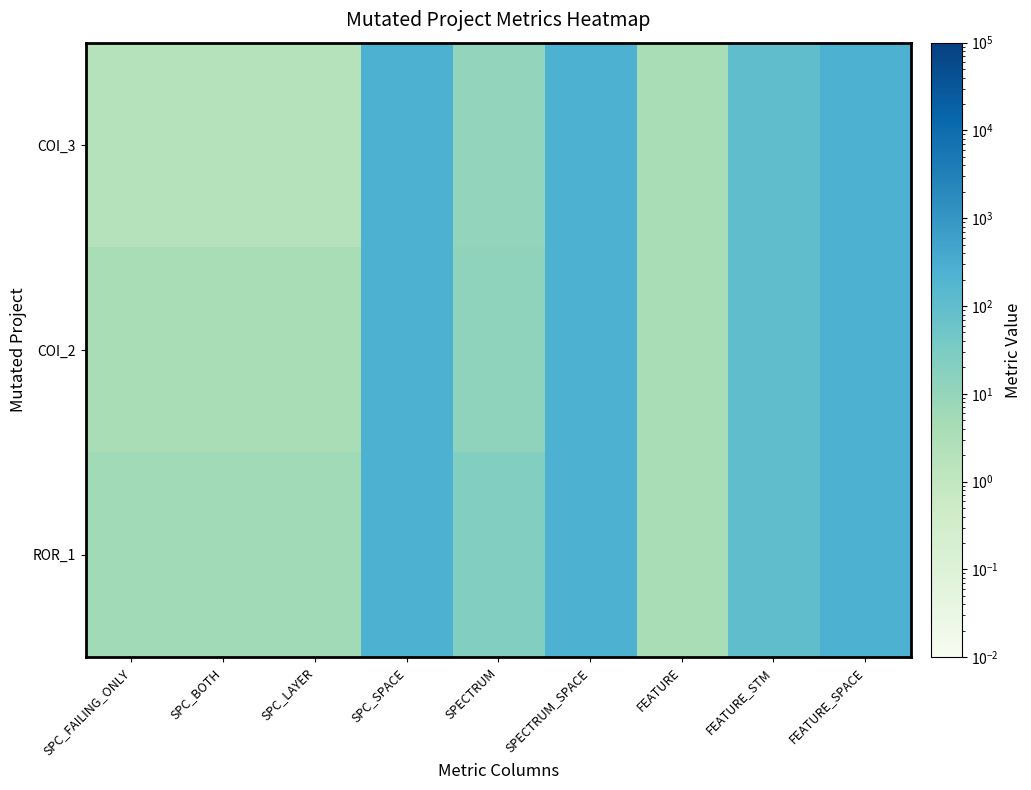

Which has a higher value, FEATURE or FEATURE_SPACE?

FEATURE_SPACE